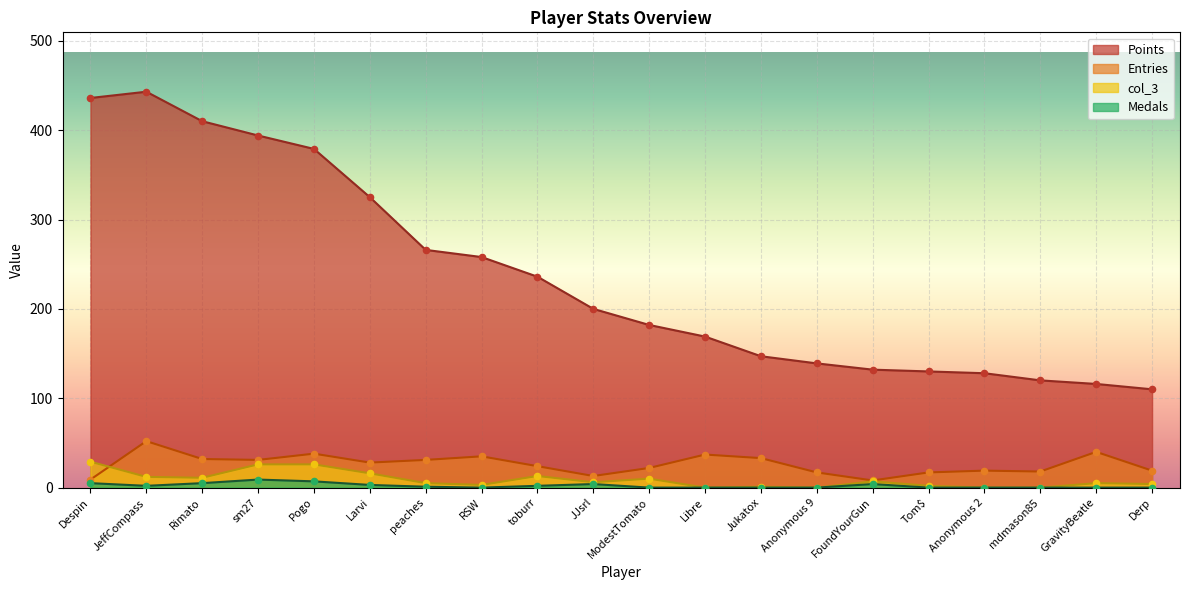

At which category is the sum across all series the highest?

JeffCompass